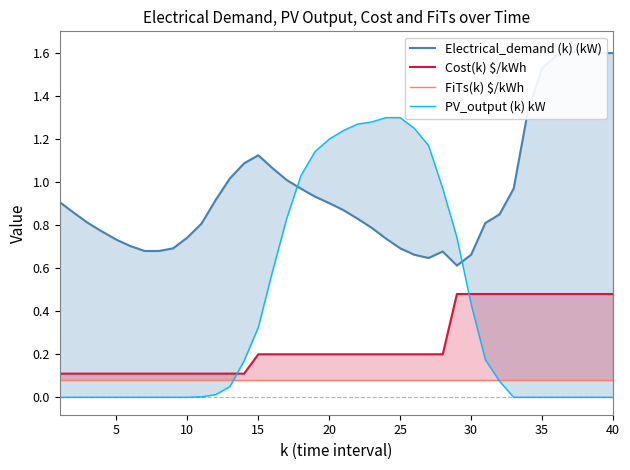

What are all the series names shown in the legend?

Electrical_demand (k) (kW), Cost(k) $/kWh, FiTs(k) $/kWh, PV_output (k) kW